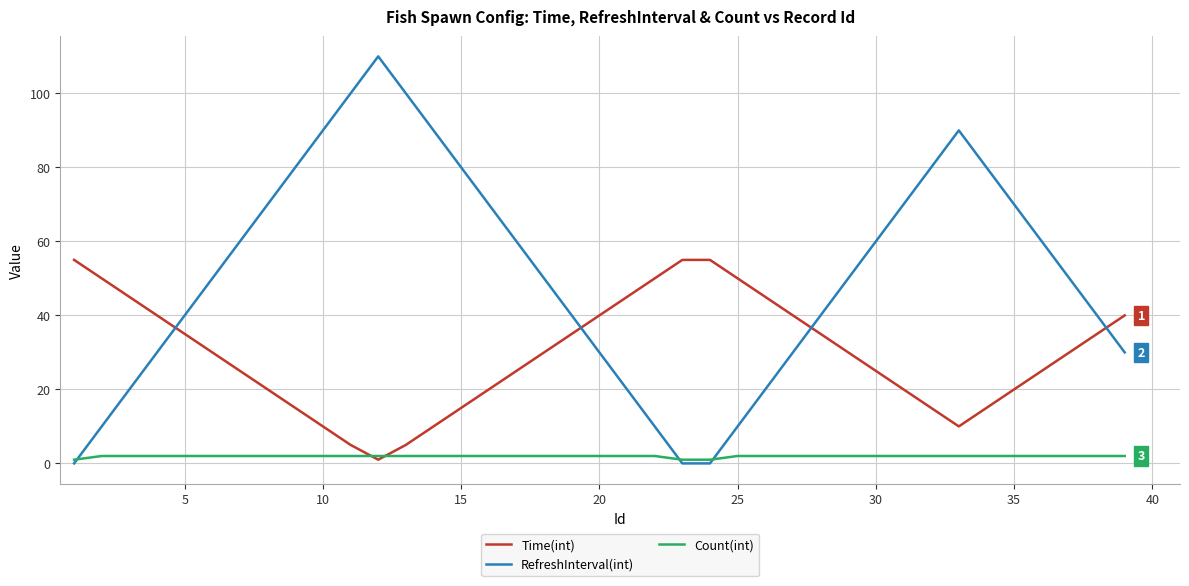

List the series in order of their peak value, lowest first.

Count(int), Time(int), RefreshInterval(int)